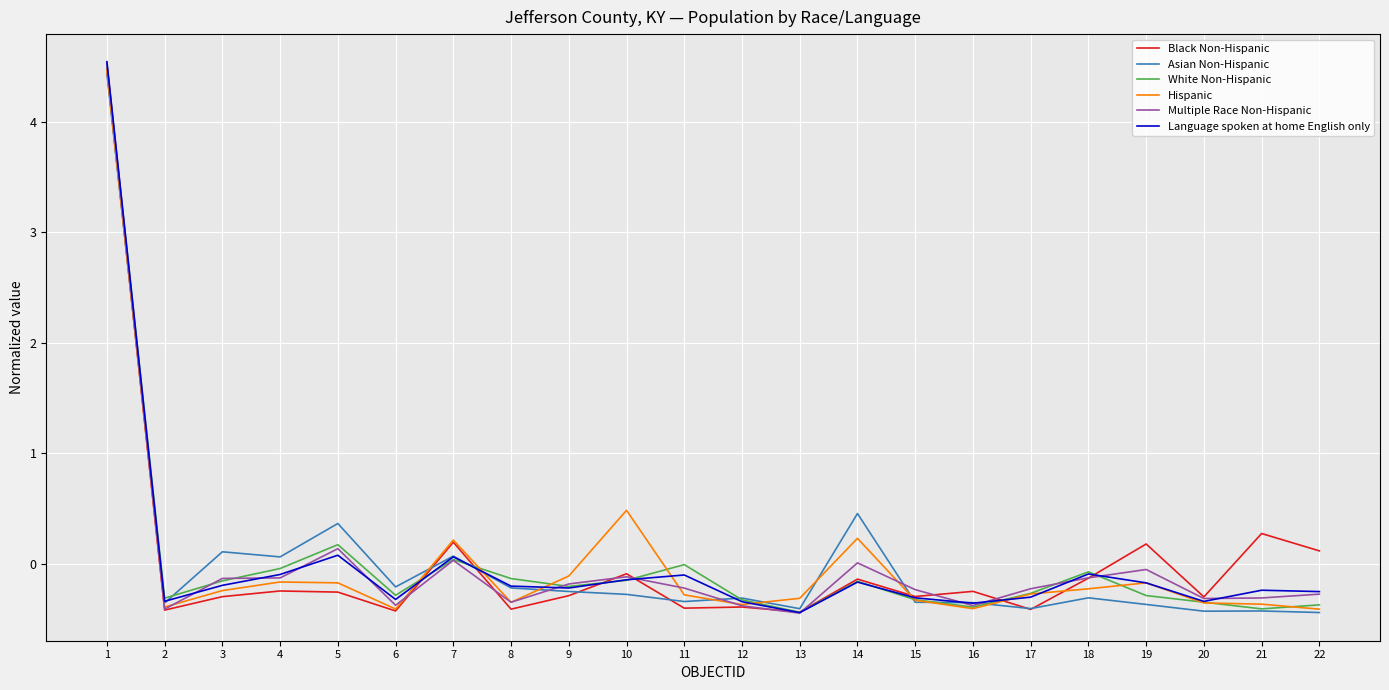

Is the value of Hispanic at 12 greater than the value of Language spoken at home English only at 13?

Yes